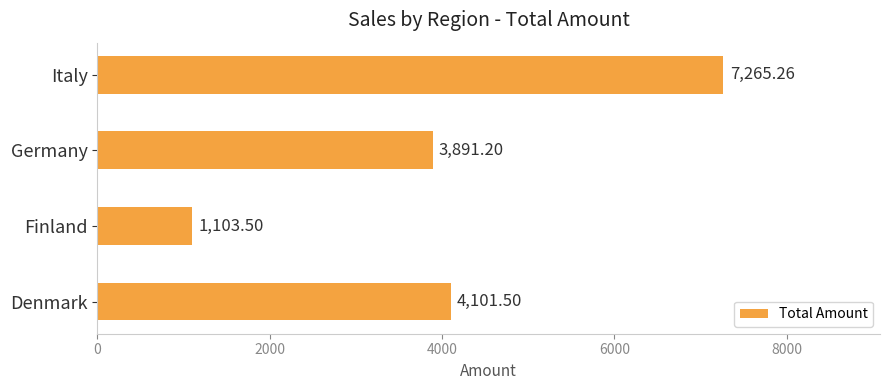

At which label is the value closest to 4184?

Denmark